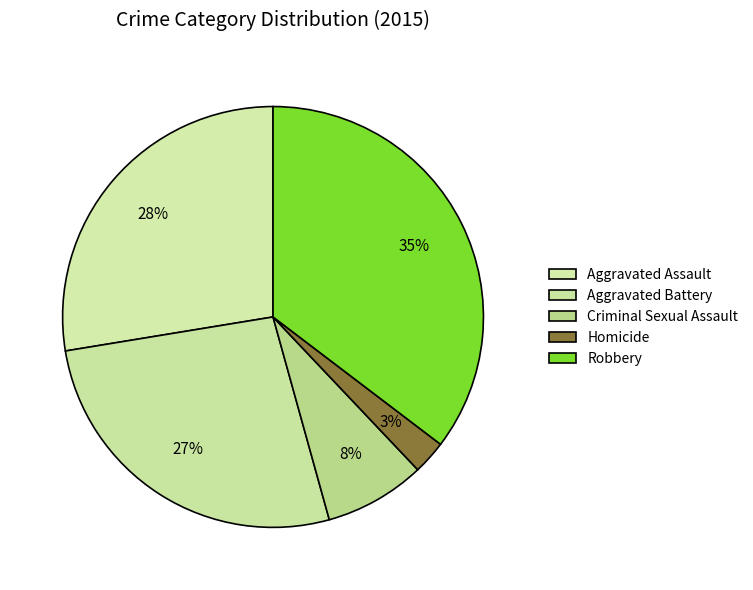

What is the total percentage of Aggravated Battery and Criminal Sexual Assault?

34.5%